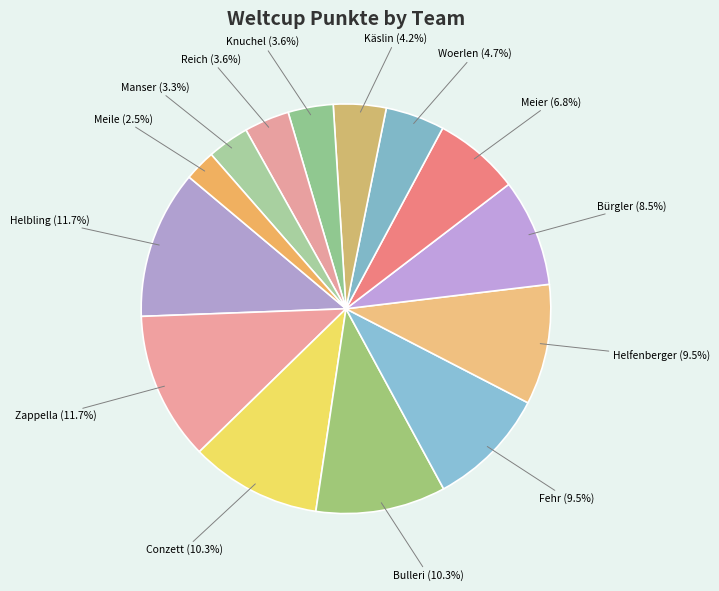

Which slice is the smallest?

Meile